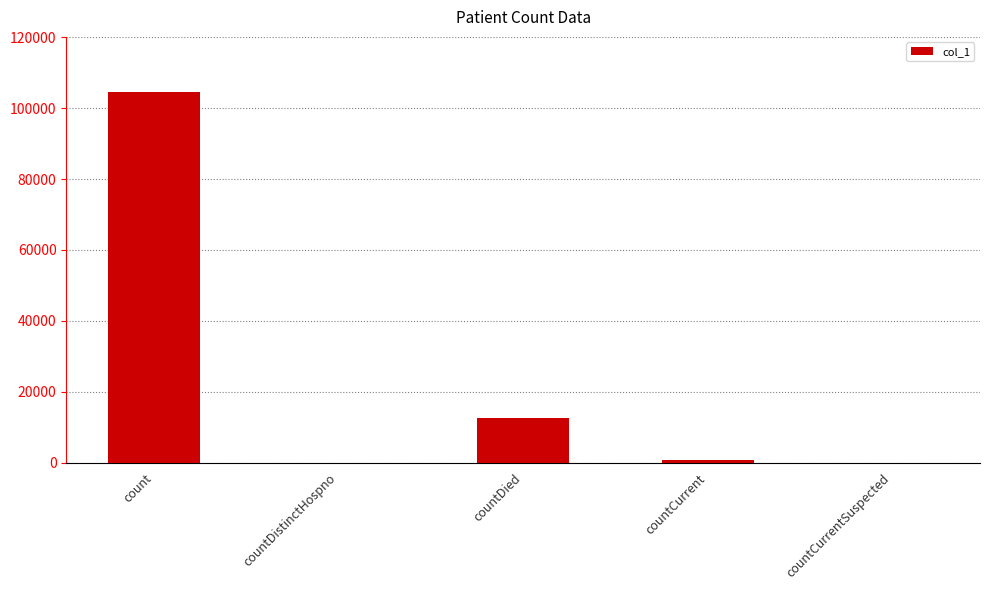

What is the sum of the values at countCurrentSuspected and countDied?

12581